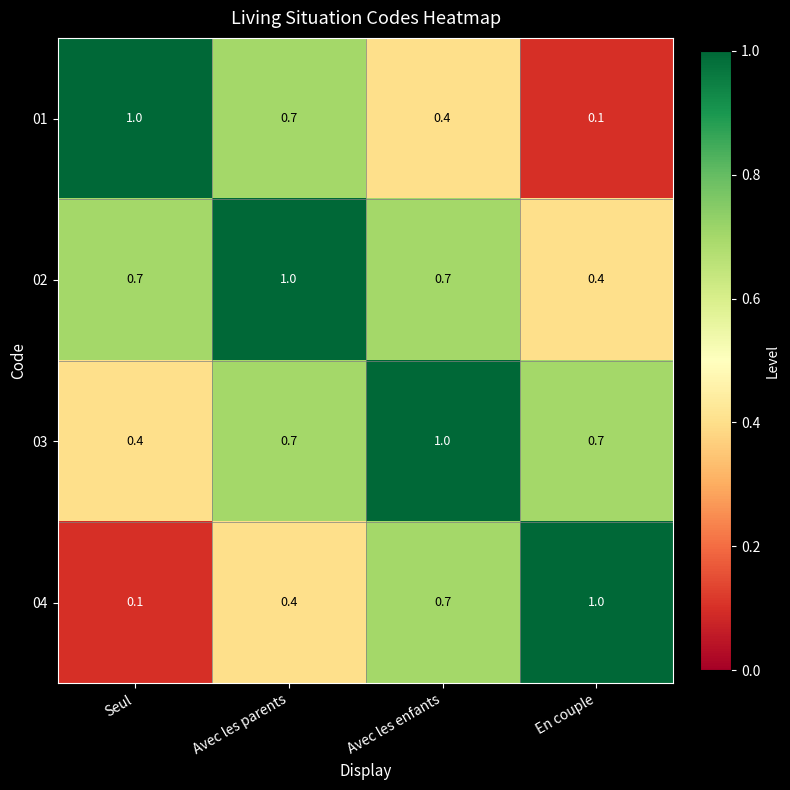

What is the average value of the 02 series?

0.7